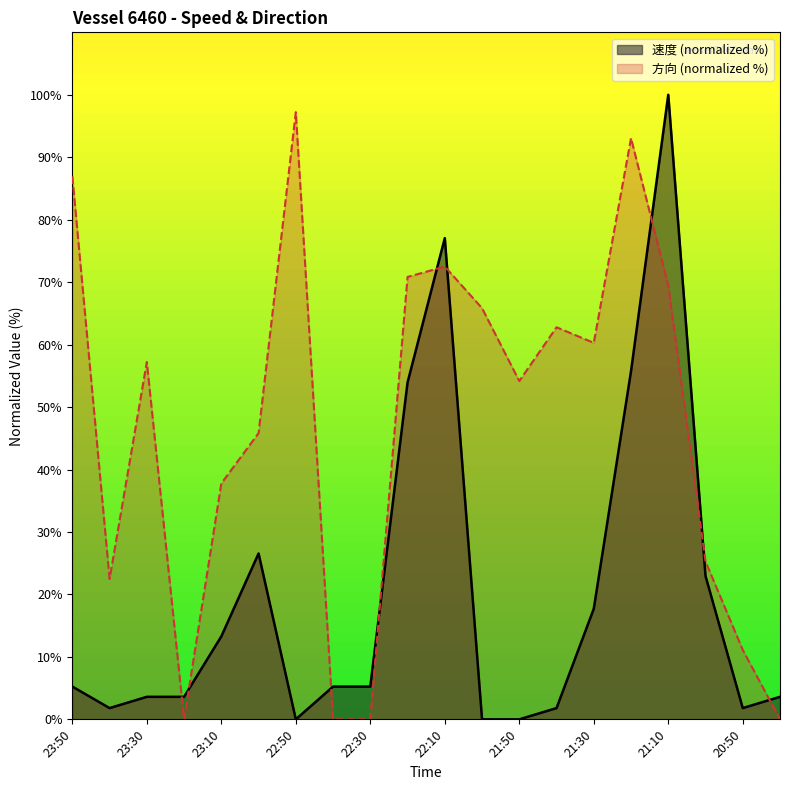

Which category has the highest value in the 方向 (normalized %) series?

22:50